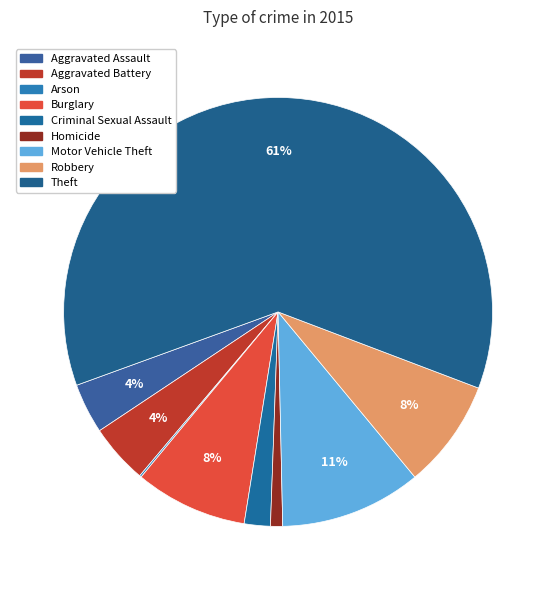

How many segments does this pie chart have?

9